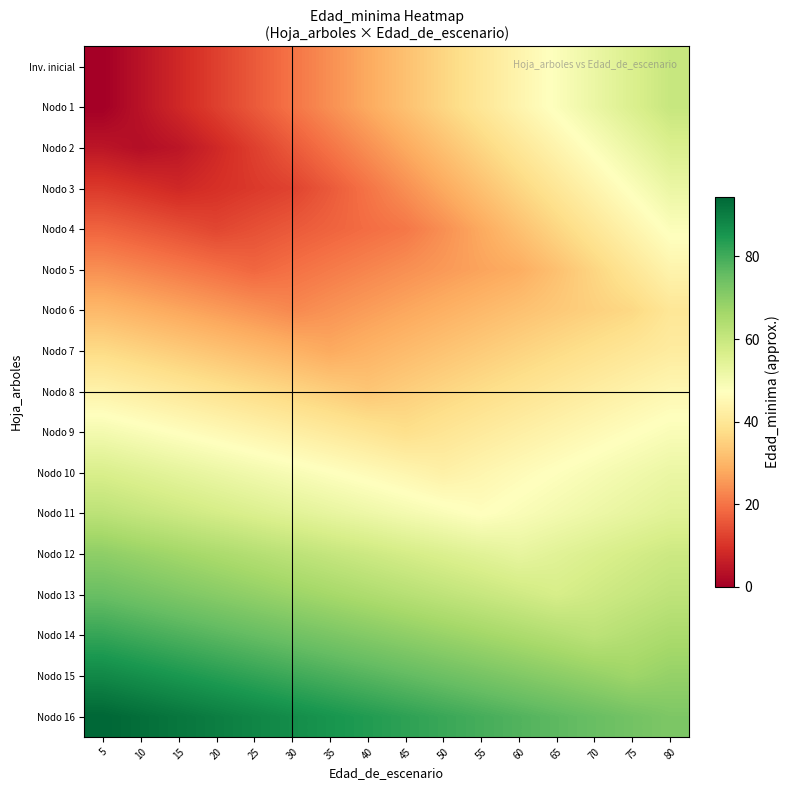

Which label corresponds to the largest value in the chart?

5